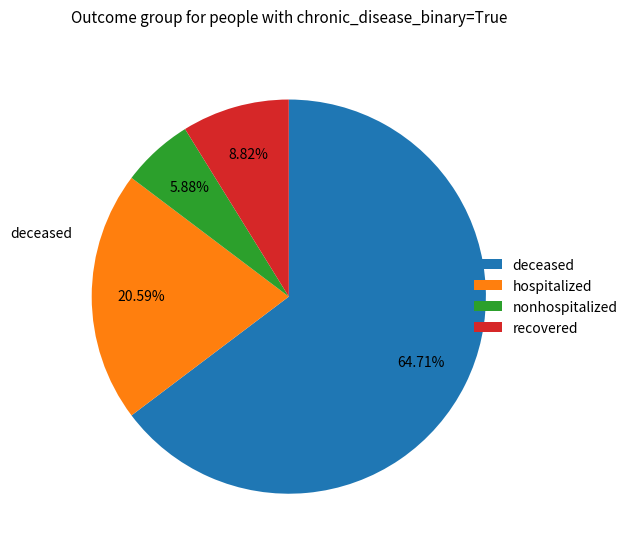

Rank the categories by value from highest to lowest.

deceased, hospitalized, recovered, nonhospitalized